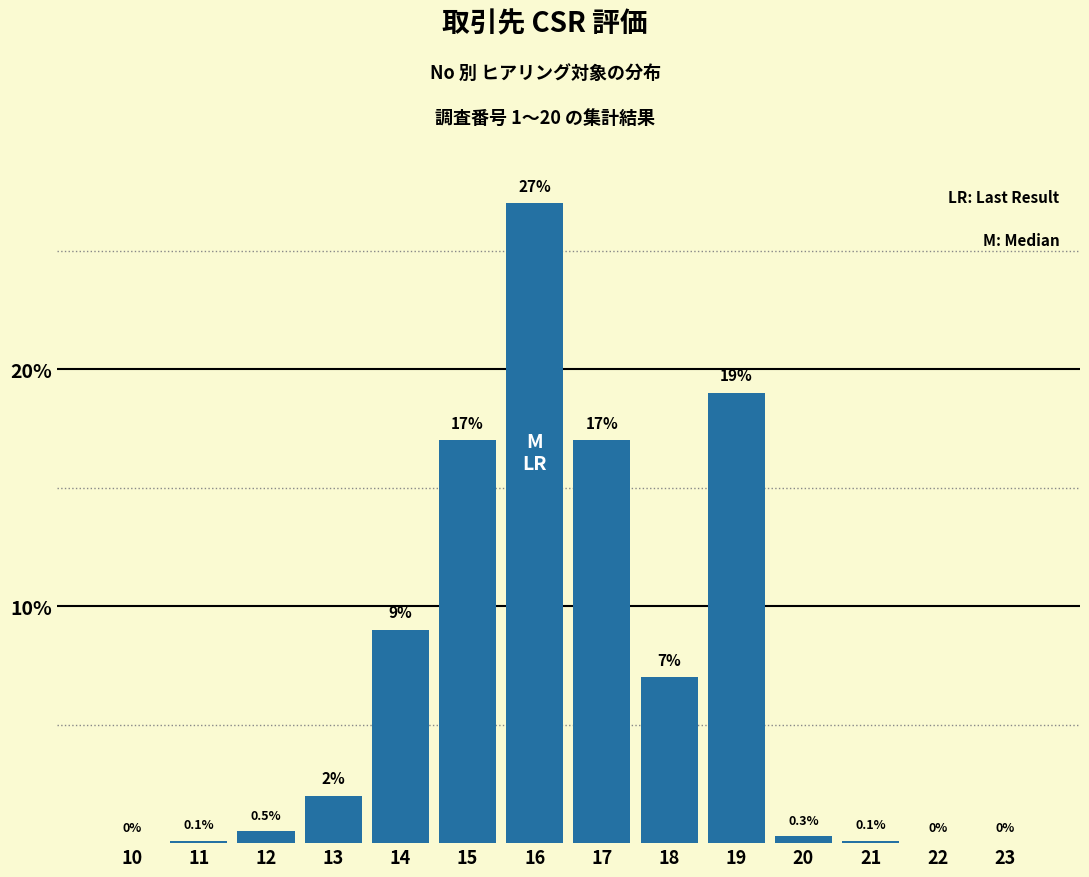

Reading left to right, transcribe all the data shown in this chart.

10=0.0	11=0.1	12=0.5	13=2.0	14=9.0	15=17.0	16=27.0	17=17.0	18=7.0	19=19.0	20=0.3	21=0.1	22=0.0	23=0.0